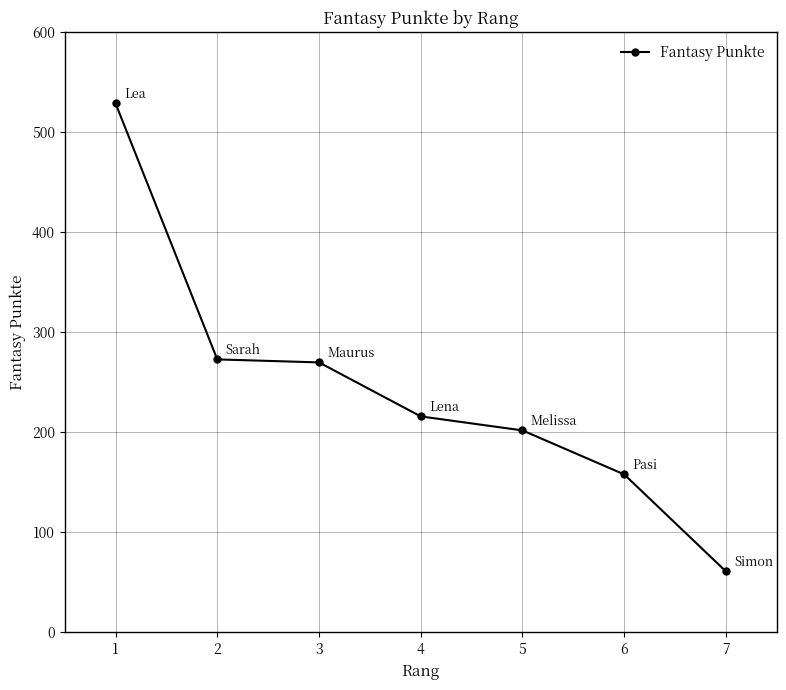

Reading left to right, list all the values displayed in this chart.

529	273	270	216	202	158	61